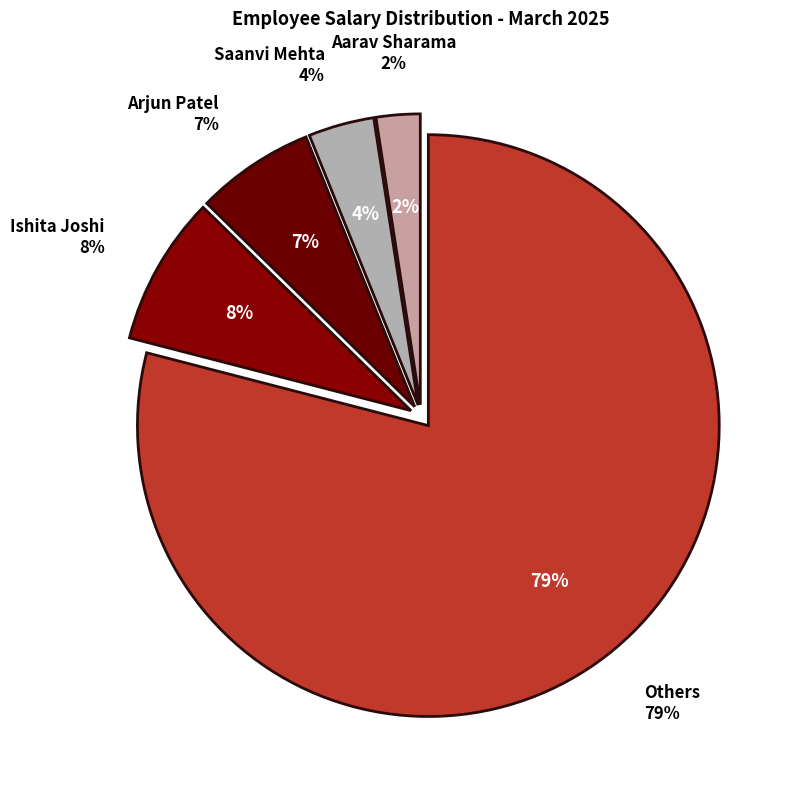

True or false: Priya Desai accounts for 12% of the total.

False